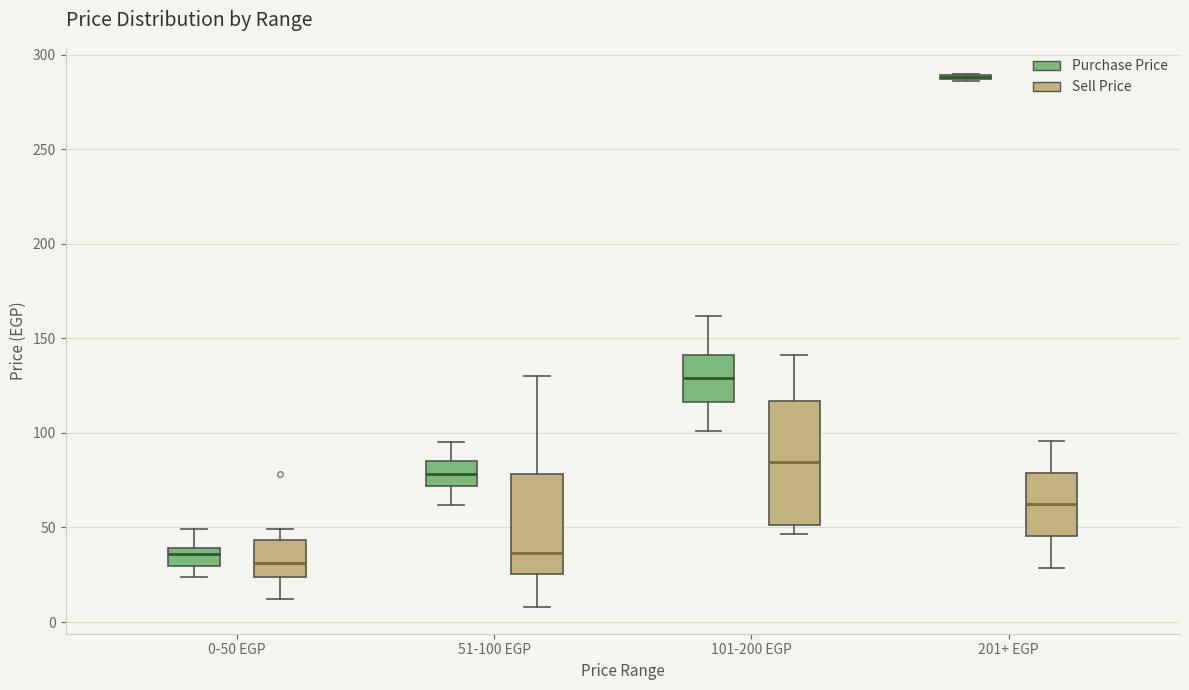

Where does the lower whisker of the box for 51-100 EGP (Sell Price) end on the y-axis? The values are not printed on the chart, so give them approximately, as read against the axis.

10